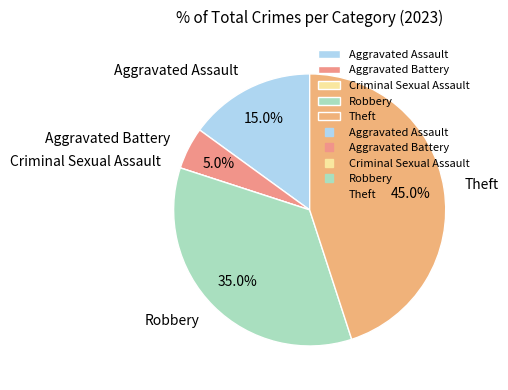

True or false: Robbery accounts for 22% of the total.

False